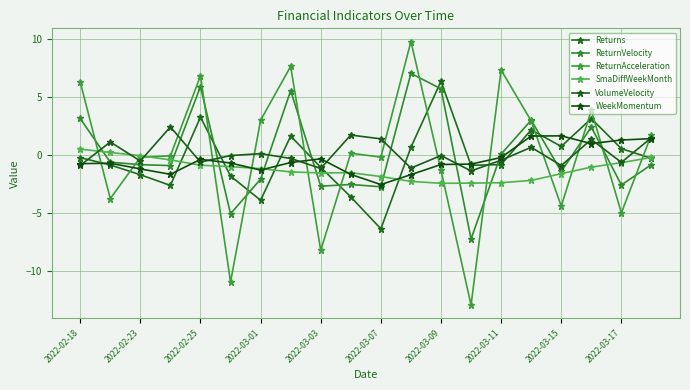

How many interior local peaks does the ReturnAcceleration series have?

6